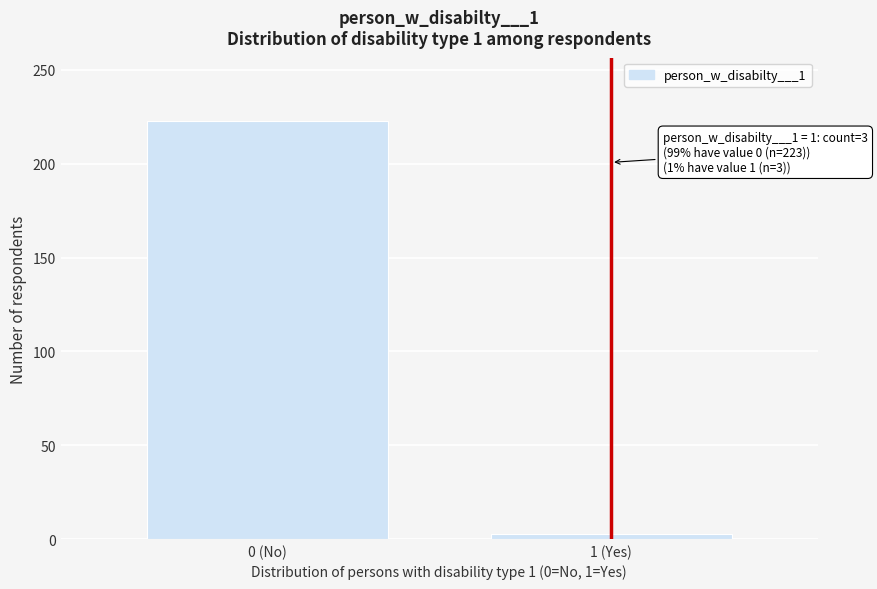

Reading left to right, transcribe all the data shown in this chart.

0 (No)=223	1 (Yes)=3